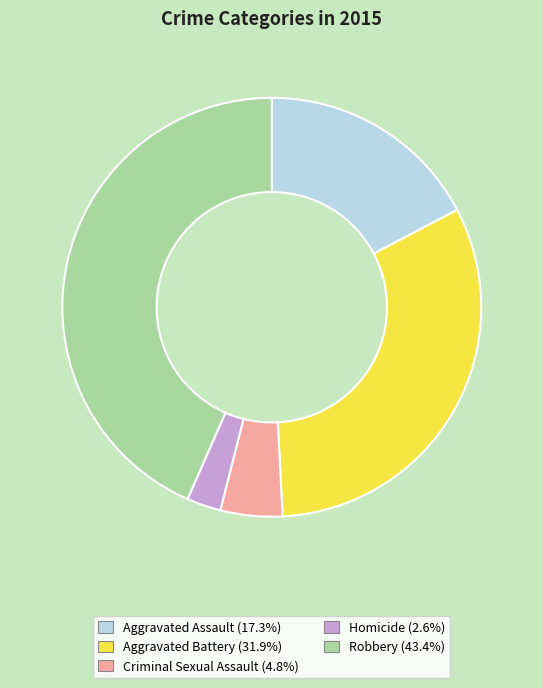

How many slices are in this pie chart?

5